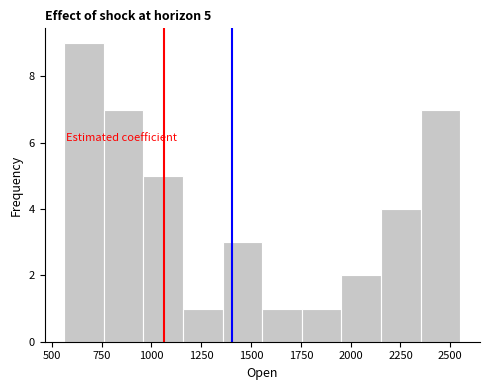

Around what value on the x-axis is the tallest bar? Give the approximate position of its centre, as read against the axis.

650